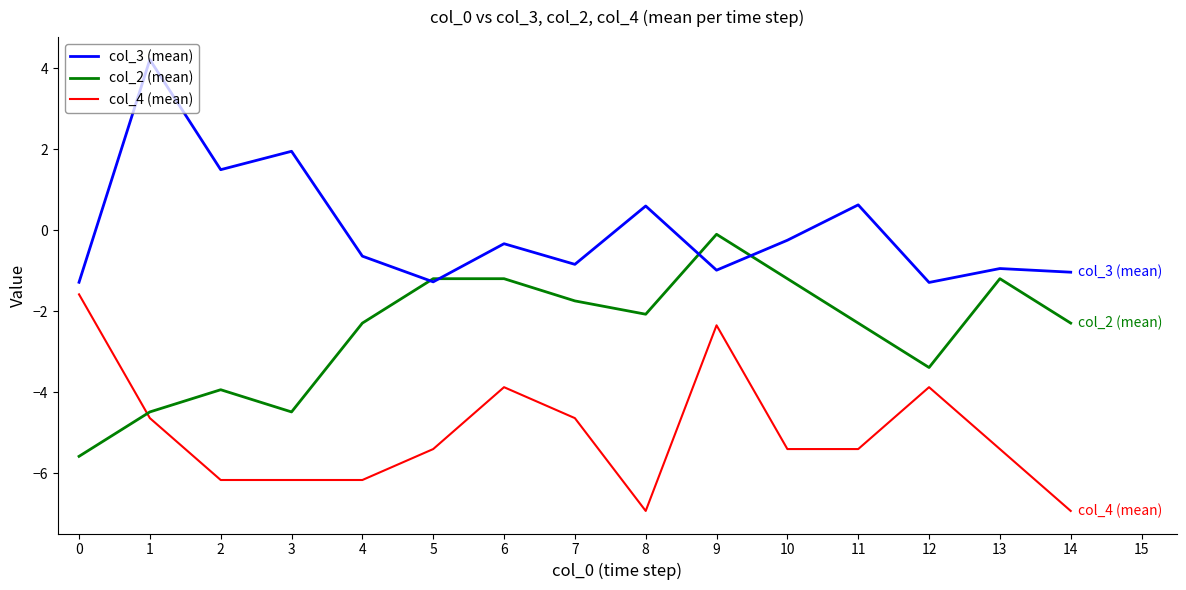

Is it true that col_2 (mean) equals -4.5 at 3?

True